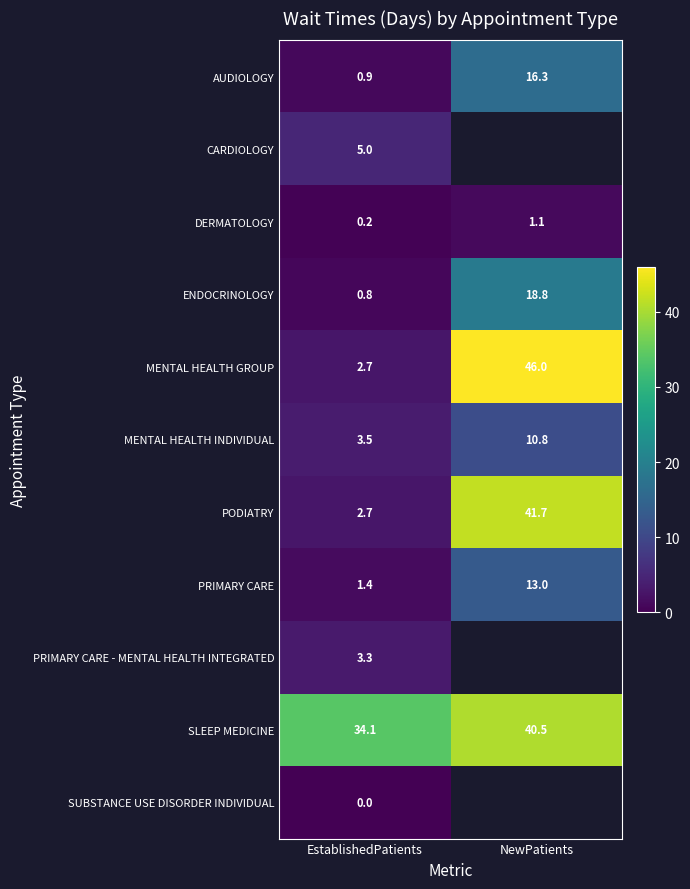

List the labels in order of MENTAL HEALTH GROUP value, smallest first.

EstablishedPatients, NewPatients